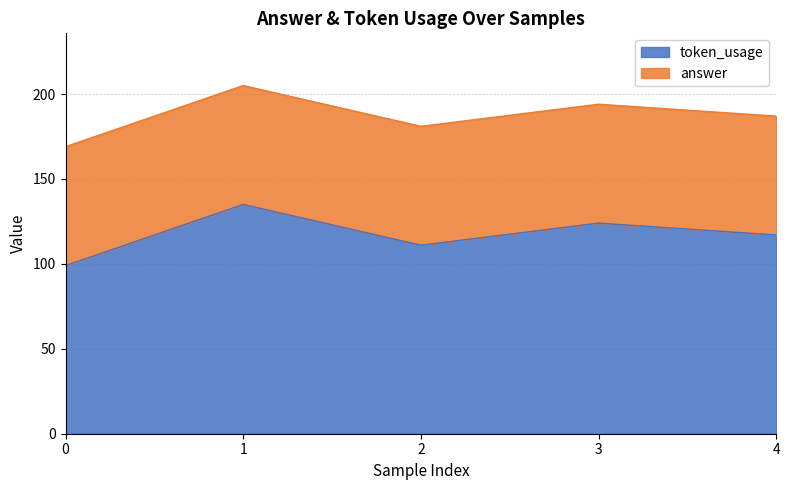

How many data points are above 117?

2